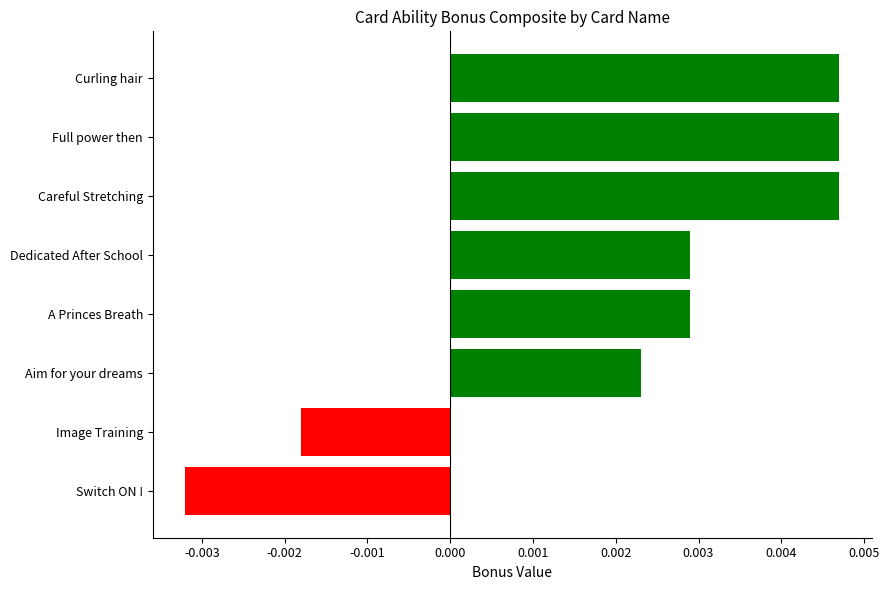

Which category has the lowest value across all series?

Switch ON !